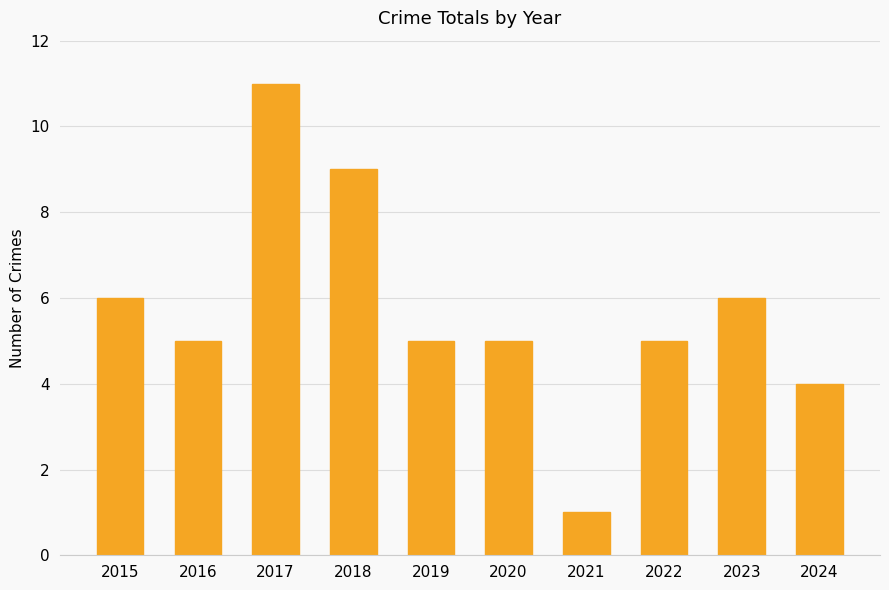

What is the change in value from 2018 to 2023?

-3